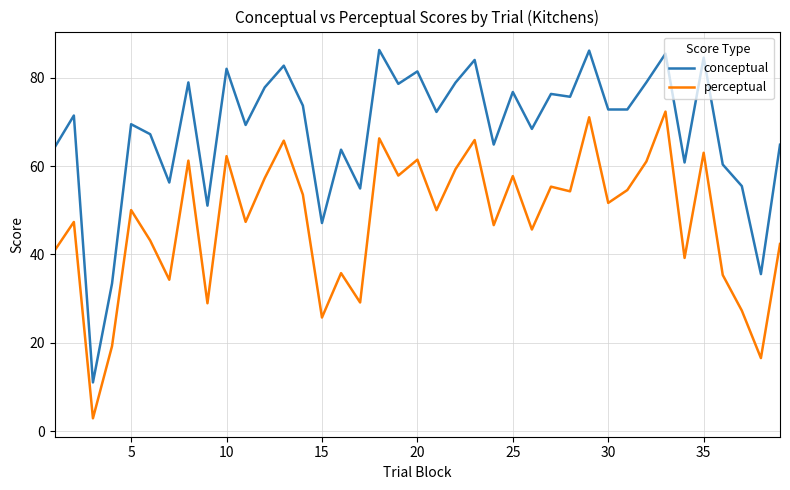

True or false: conceptual and perceptual intersect in this chart.

False